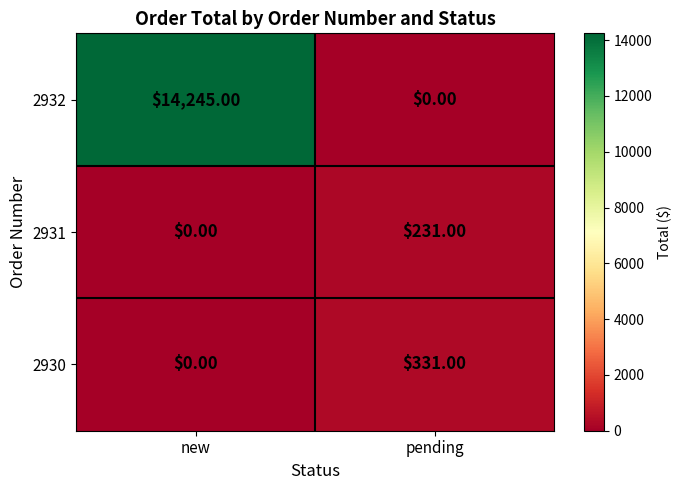

What is the average value of the 2931 series?

116